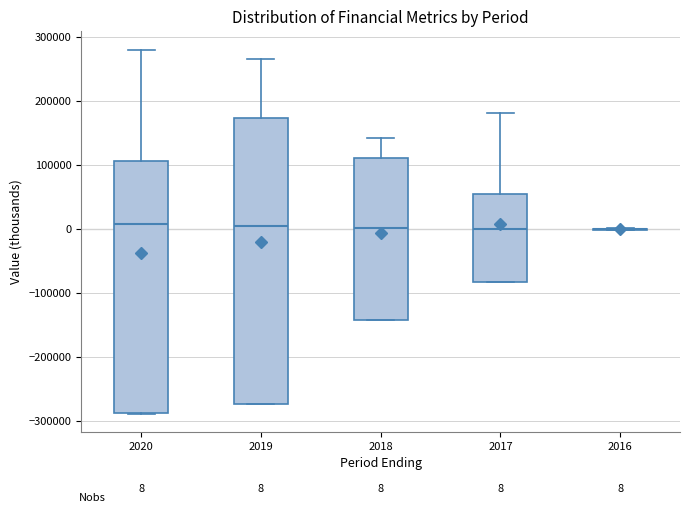

Which box is the tallest, from its lower edge to its upper edge?

2019